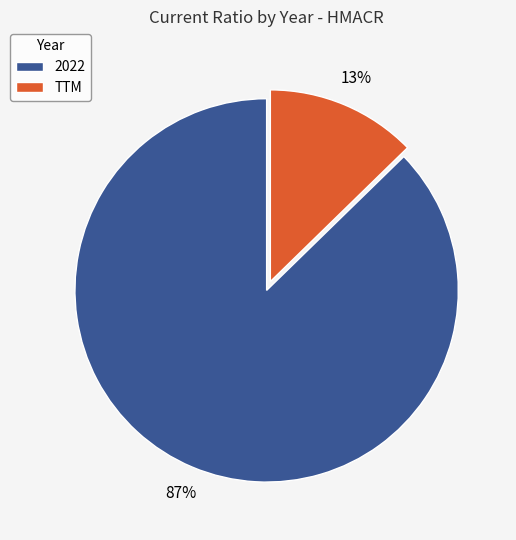

Between TTM and 2022, which is larger?

2022